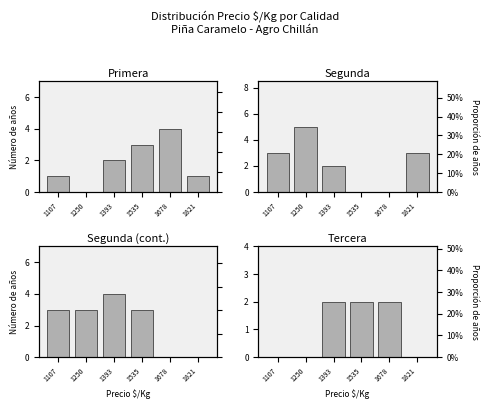

Which series has the largest total across all categories?

Segunda